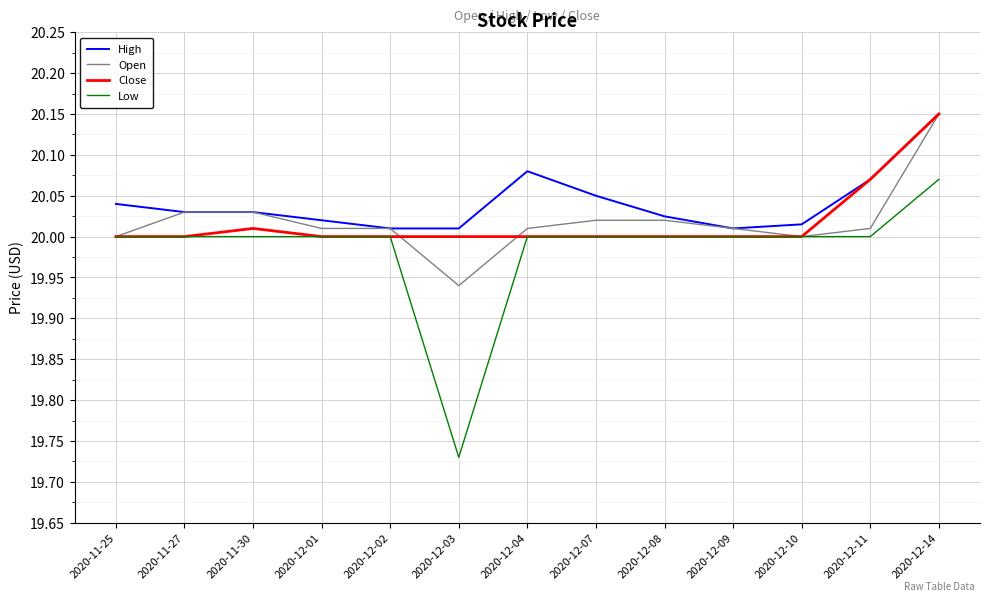

Which category has the highest value across all series?

2020-12-14